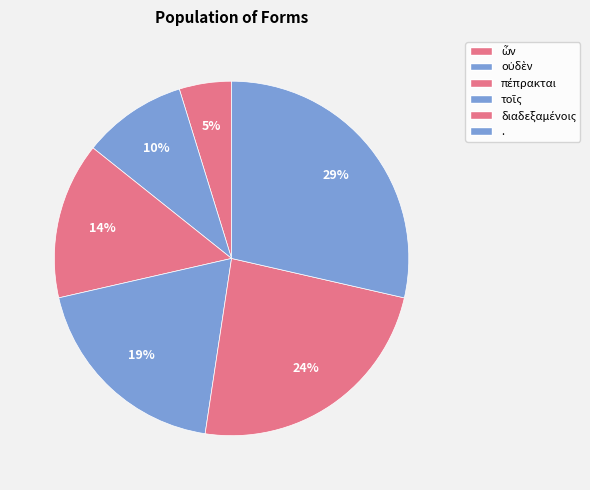

To the nearest percent, what is the difference between the largest and smallest slice percentages?

24%